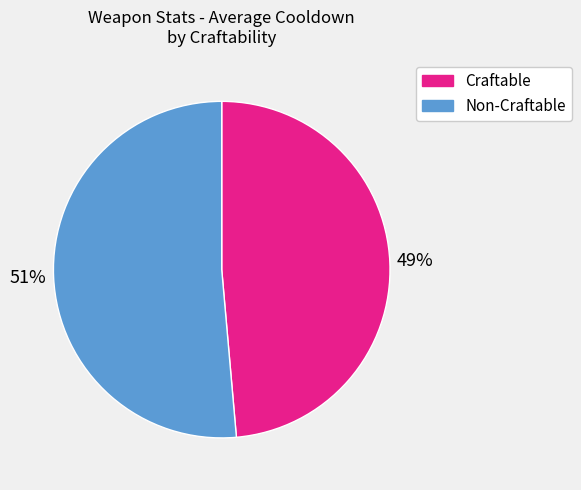

Does any single category account for the majority?

Yes